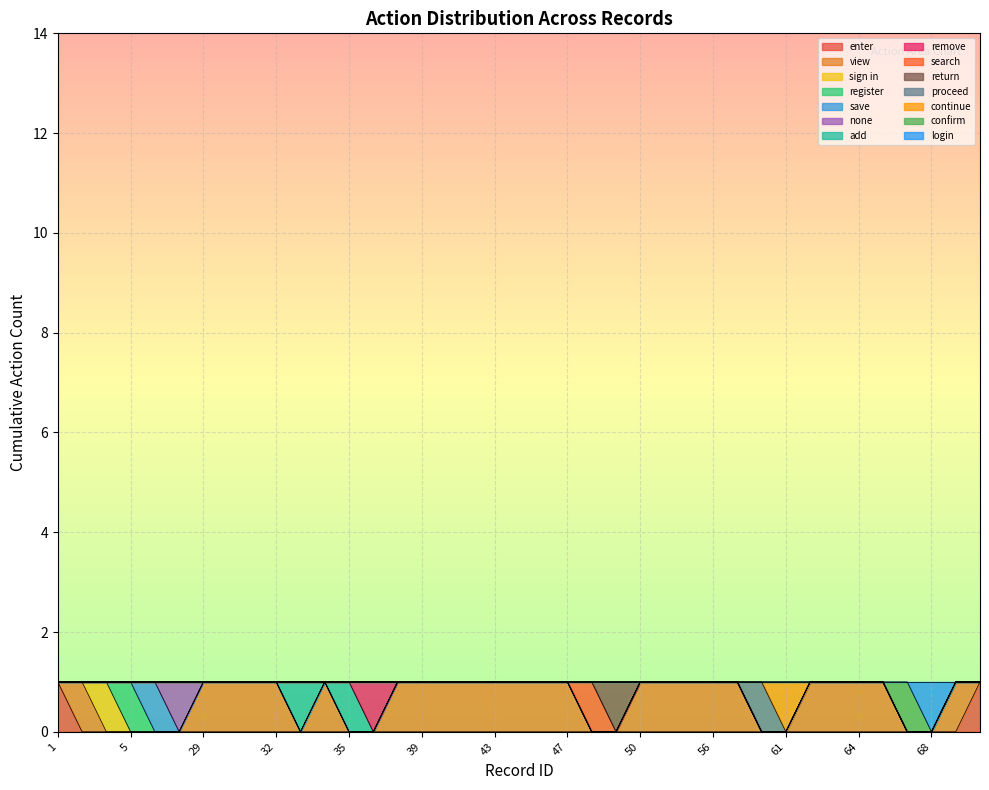

What is the change in value from 7 to 64?

+1